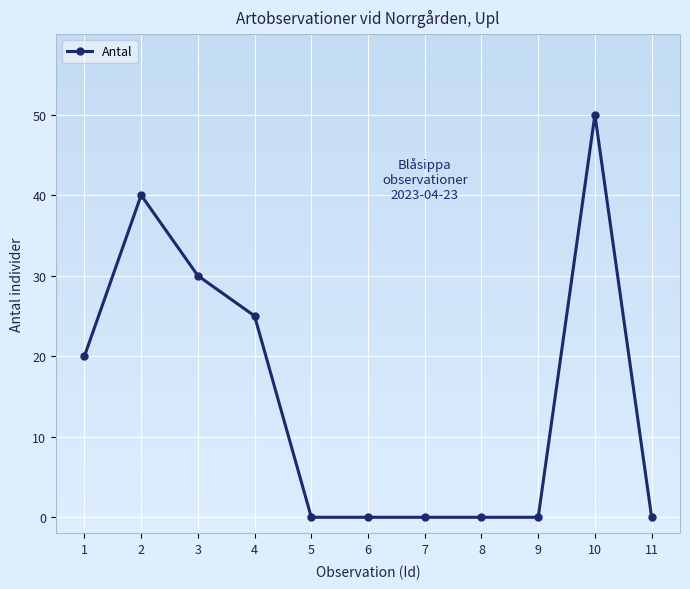

Which has a higher value, 3 or 7?

3